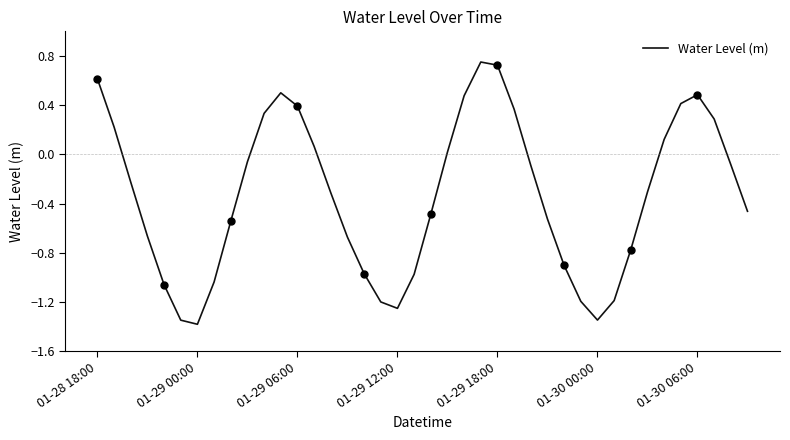

Count the number of categories in the chart.

40